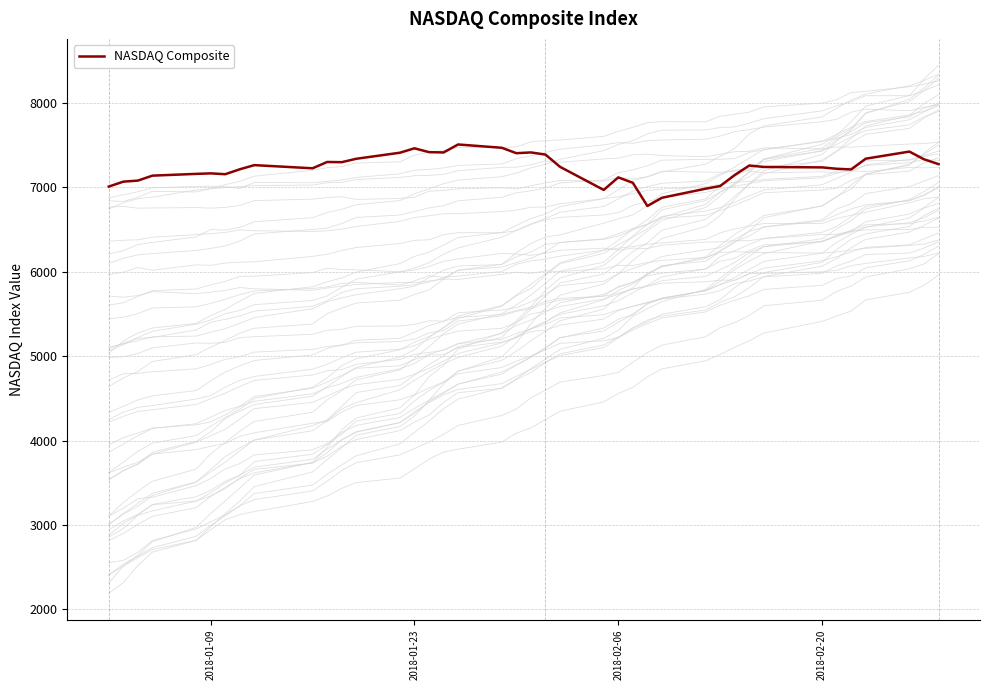

Is this an area chart (filled region under the line)?

No